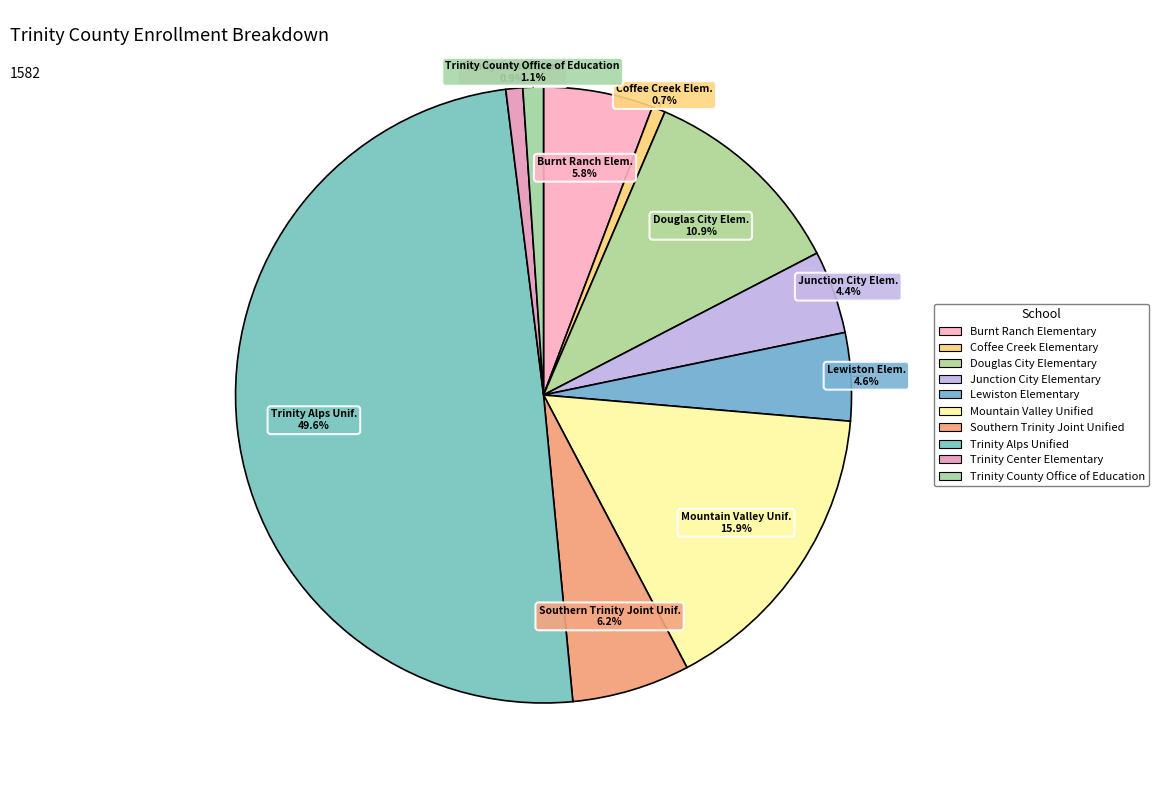

Combined, do Junction City Elementary and Trinity Center Elementary account for over 50%?

No